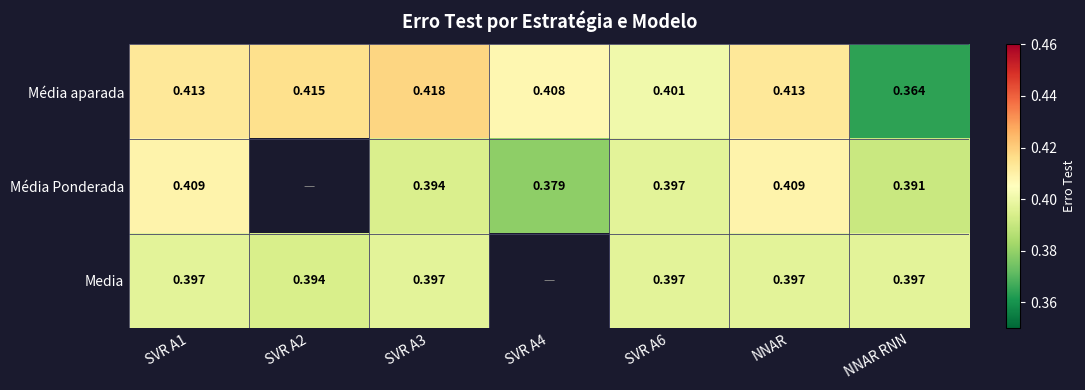

The Média aparada series shows 0.6 at SVR A3. True or false?

False